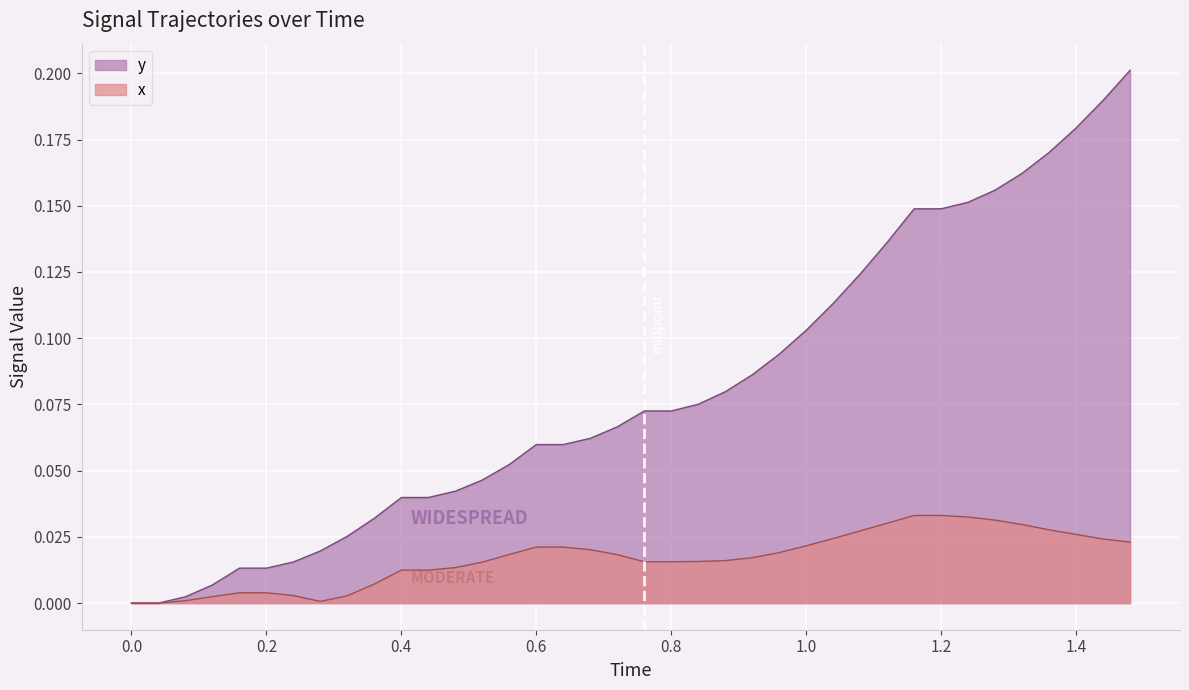

How many series are shown in this chart?

2